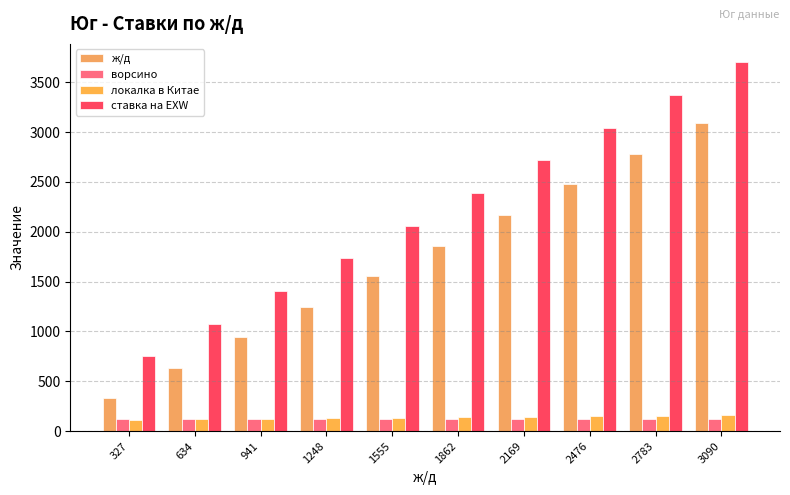

What is the sum of all ставка на EXW values?

22250